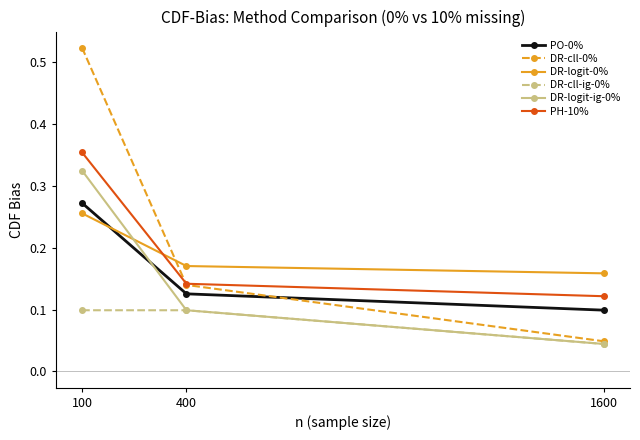

At which label is PO-0% closest to 0?

1600